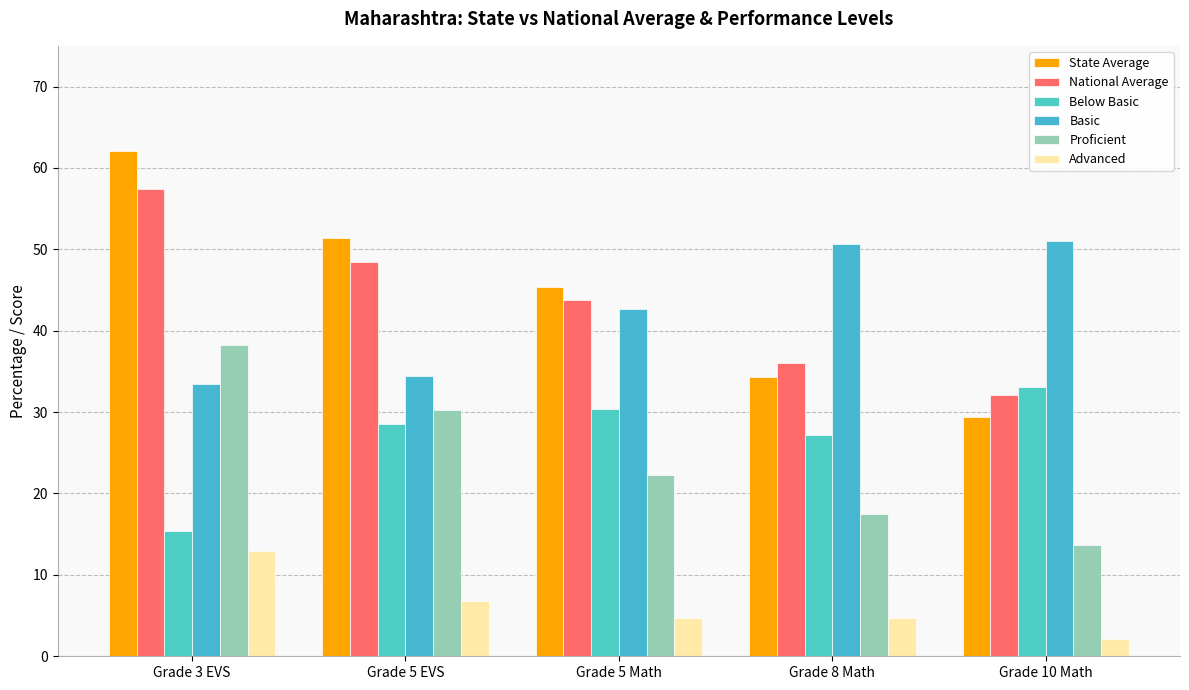

True or false: State Average has a value of 81.0 at Grade 3 EVS.

False